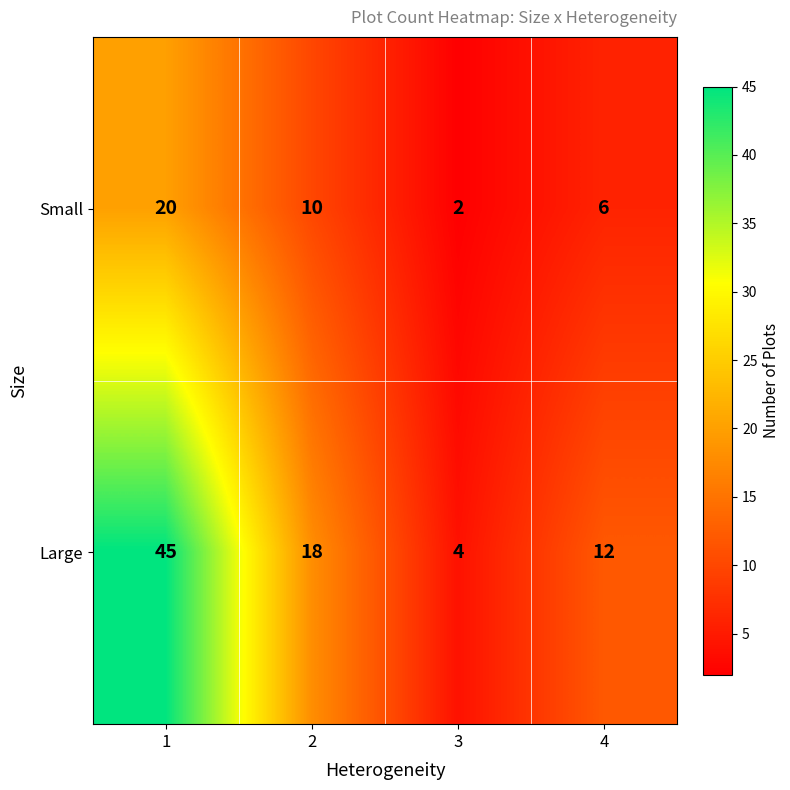

List the series in order of their peak value, highest first.

Large, Small